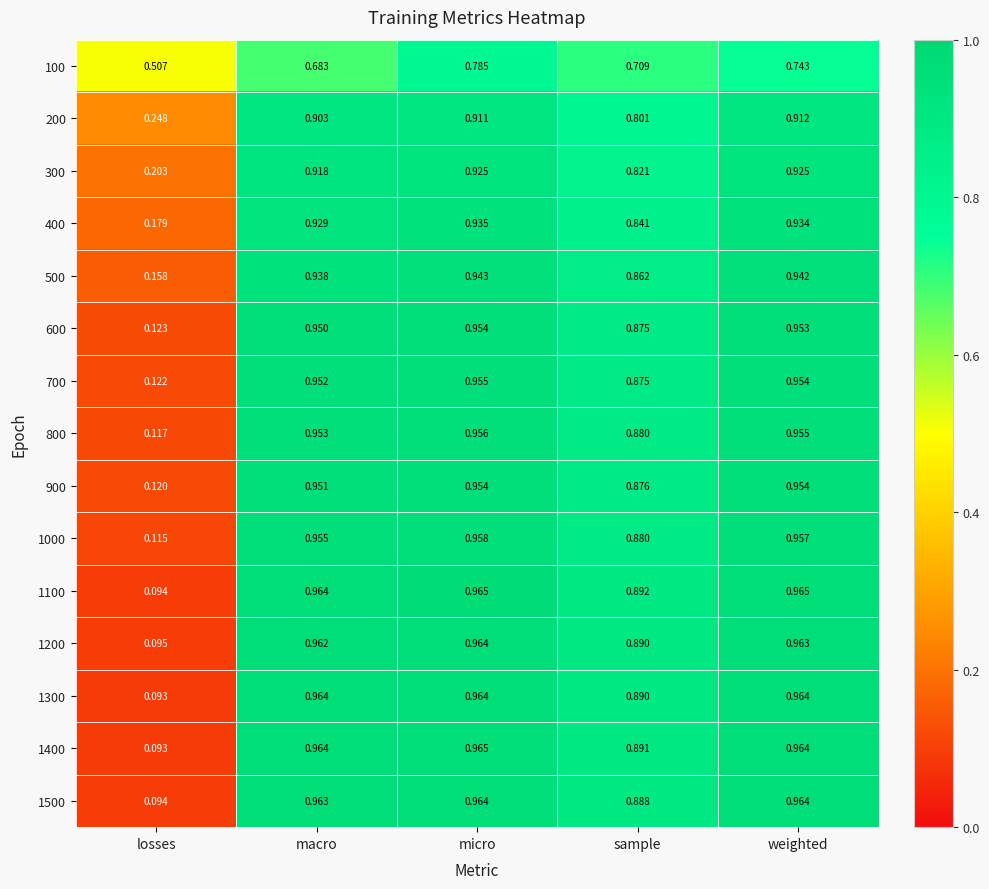

At which category is the sum across all series the highest?

micro